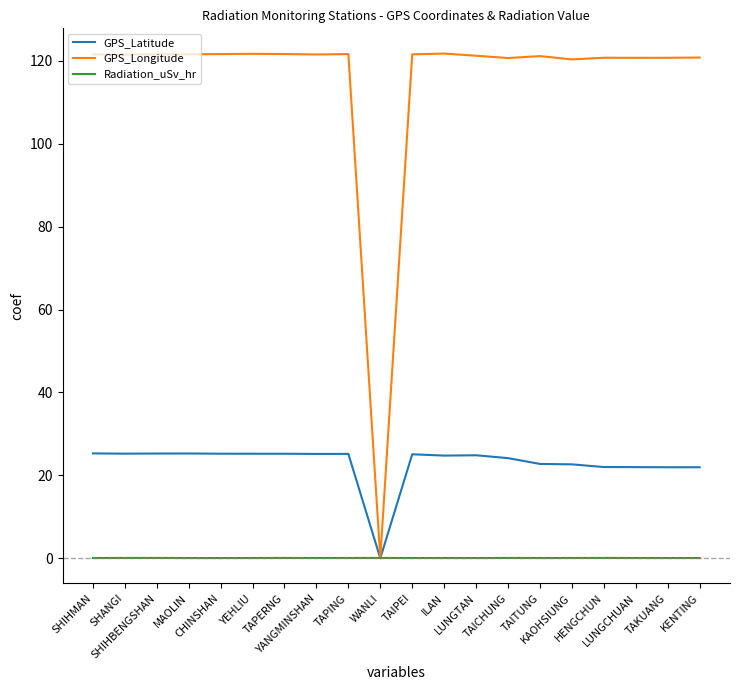

True or false: GPS_Latitude has a value of 5.1 at CHINSHAN.

False